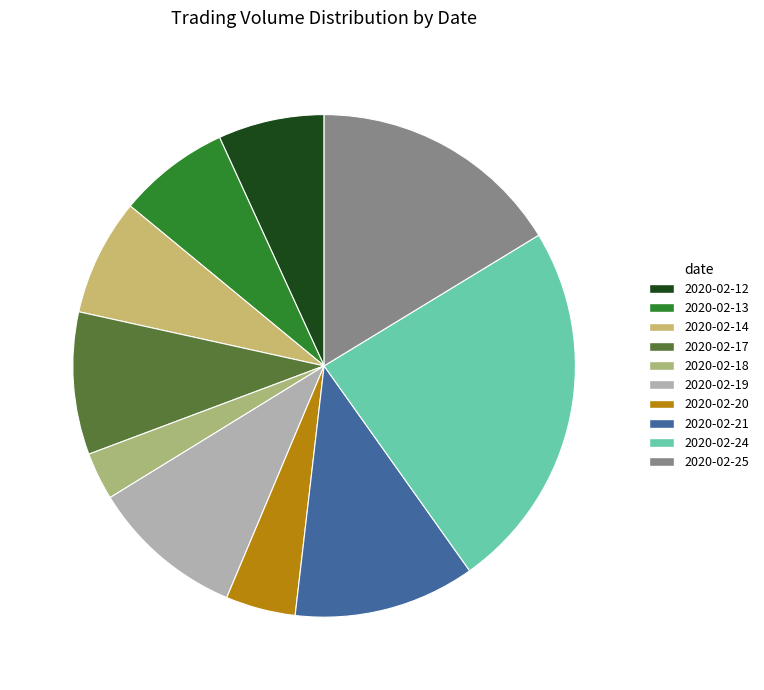

Which has a higher value, 2020-02-12 or 2020-02-19?

2020-02-19